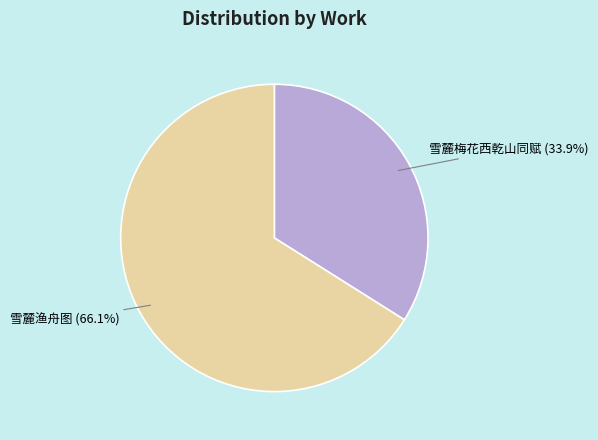

Between 雪麓梅花西乾山同赋 and 雪麓渔舟图, which is larger?

雪麓渔舟图